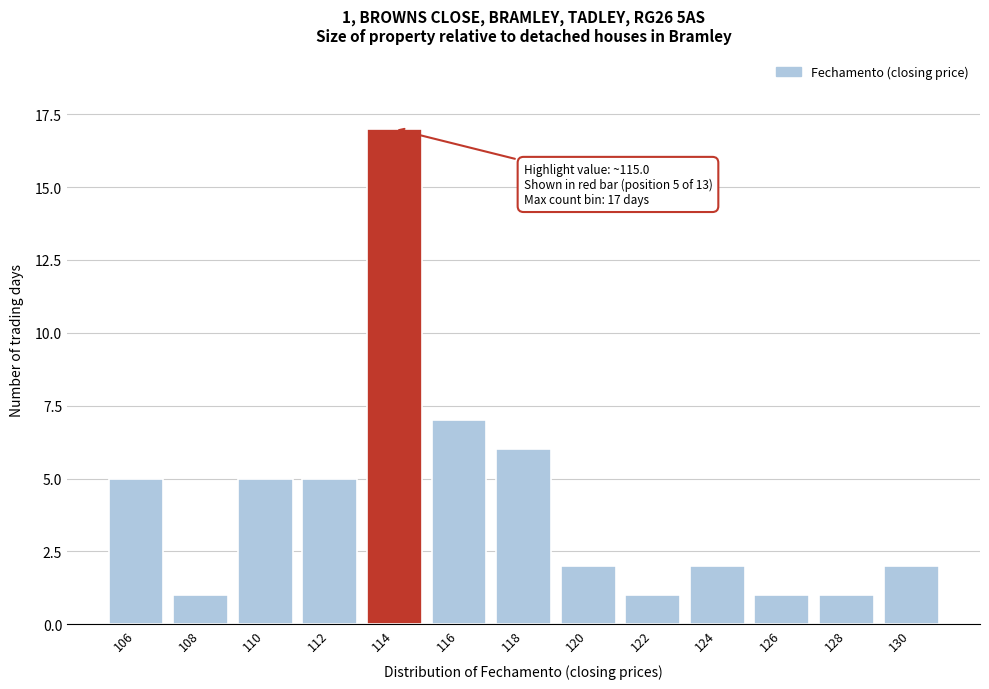

Reading right to left, transcribe all the data shown in this chart.

2	1	1	2	1	2	6	7	17	5	5	1	5